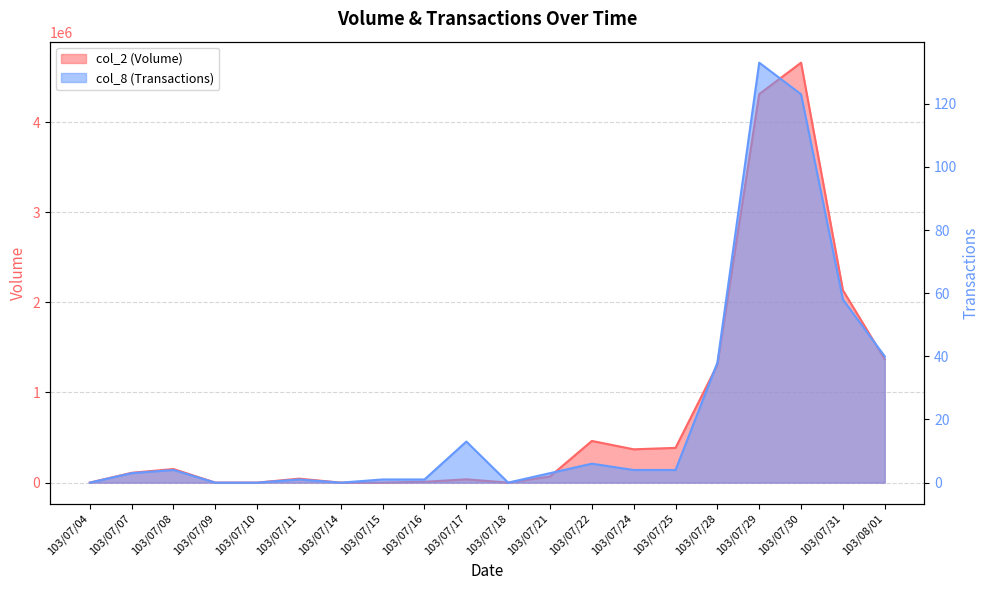

At how many categories does at least one series exceed 3319054?

2